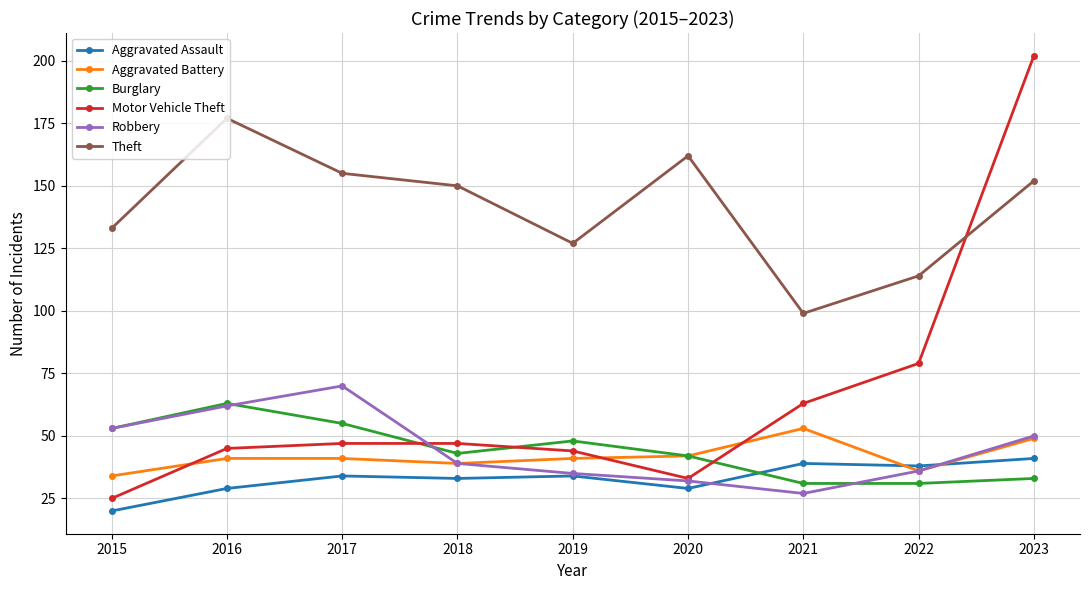

What is the highest value of the Burglary series?

63